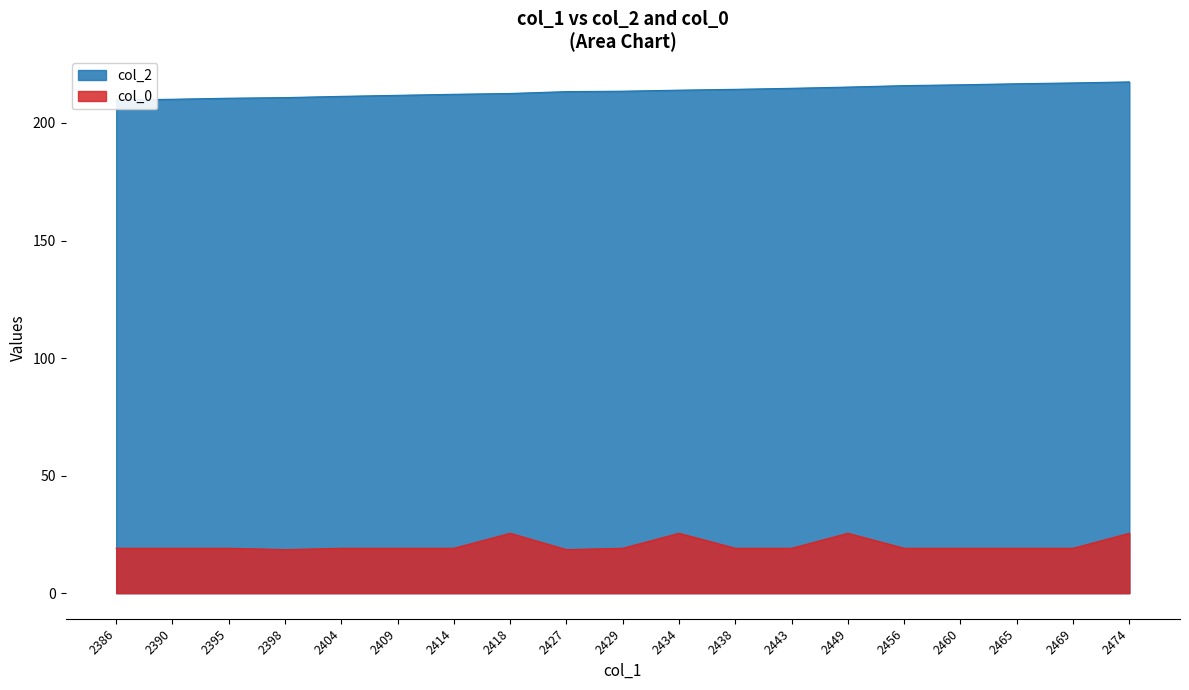

Which series has the widest spread of values?

col_2